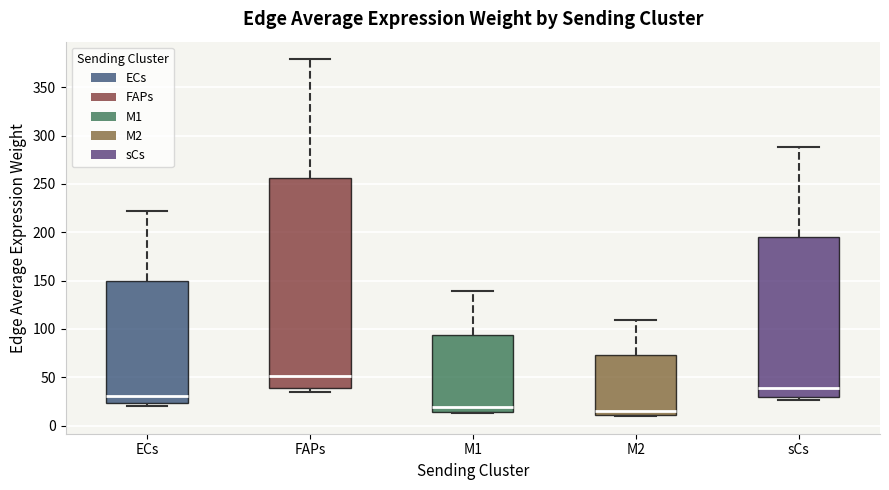

Comparing the boxes themselves (not the whiskers), which one is the tallest?

FAPs